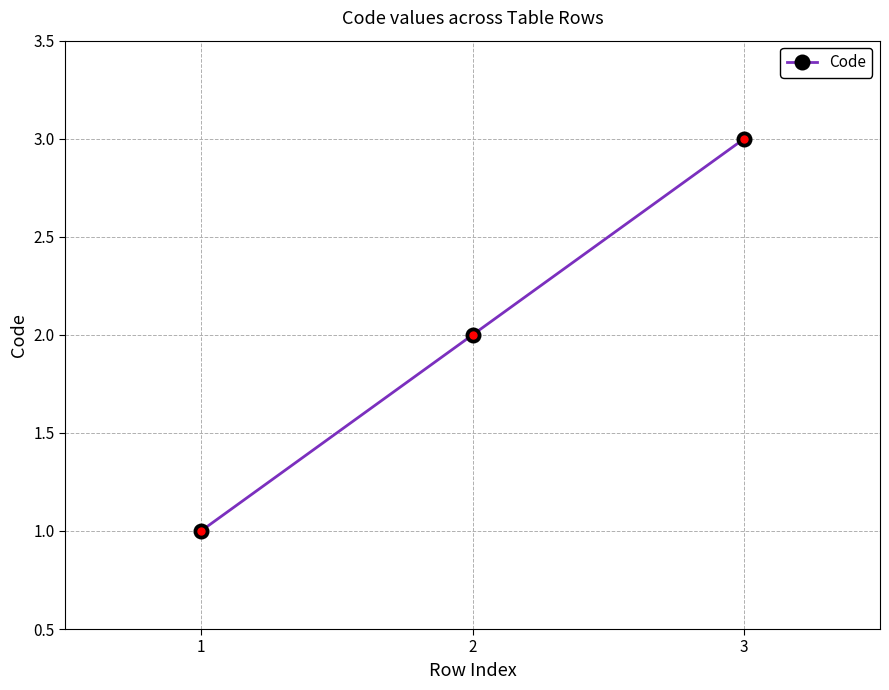

Approximately how many times larger is the value at 1 compared to 3?

0.3